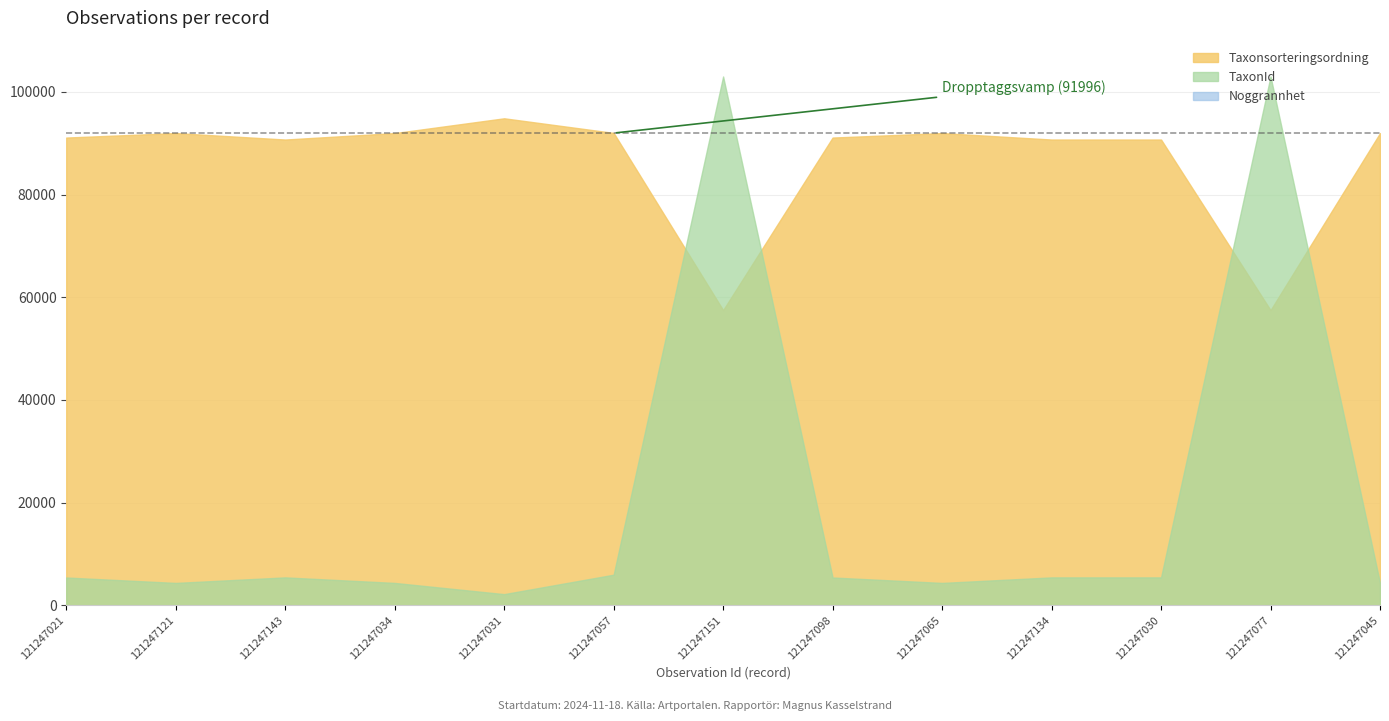

What is the difference between the maximum and minimum values in the Noggrannhet series?

15